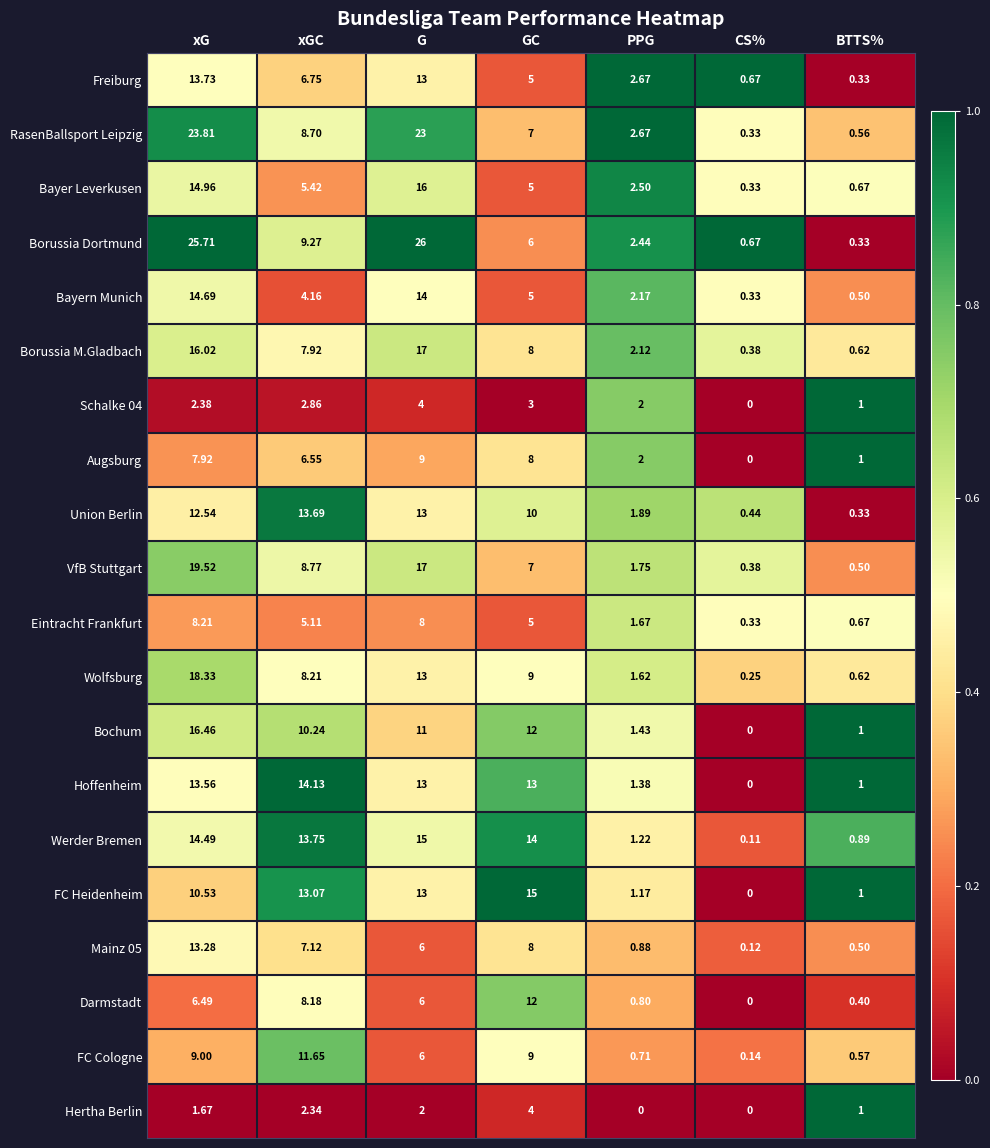

Which series has the largest total across all categories?

Borussia Dortmund